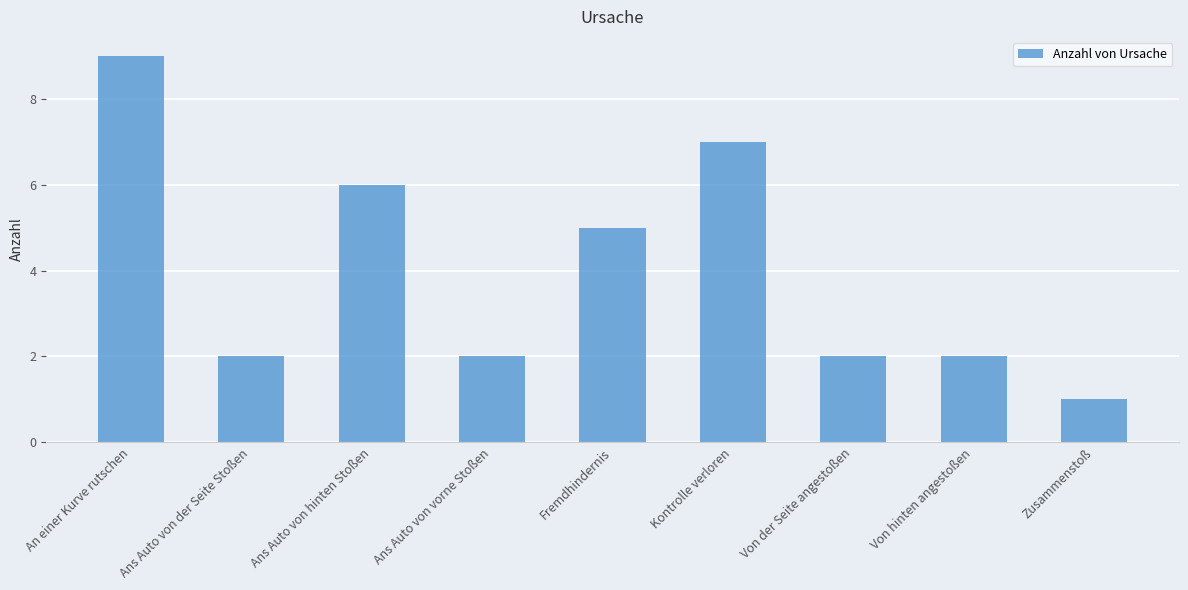

What is the approximate value at Ans Auto von der Seite Stoßen?

2